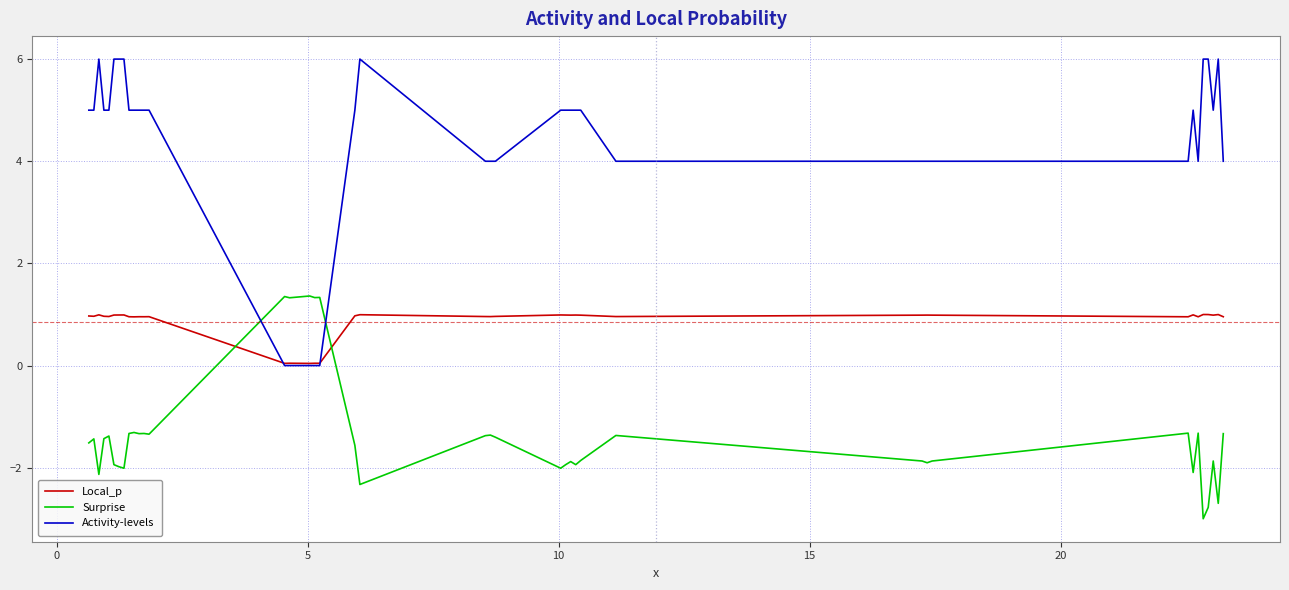

Which series has the largest total across all categories?

Activity-levels